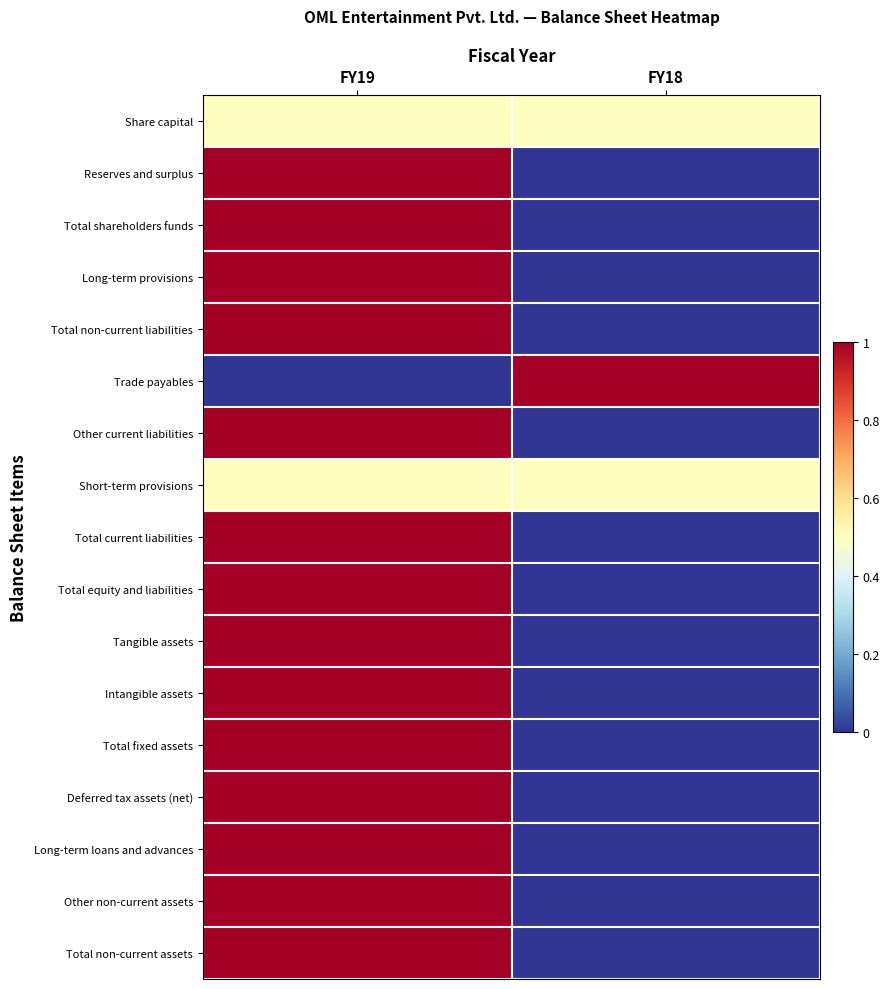

At which category is the sum across all series the highest?

FY19